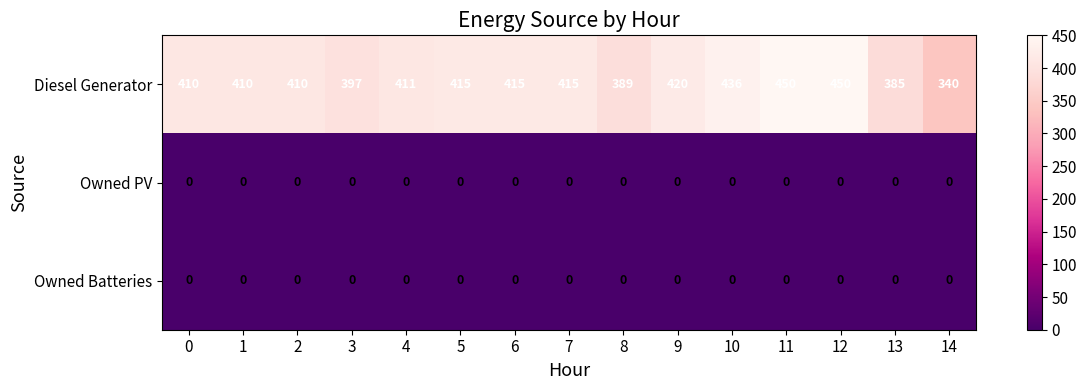

Which series has the largest total across all categories?

Diesel Generator